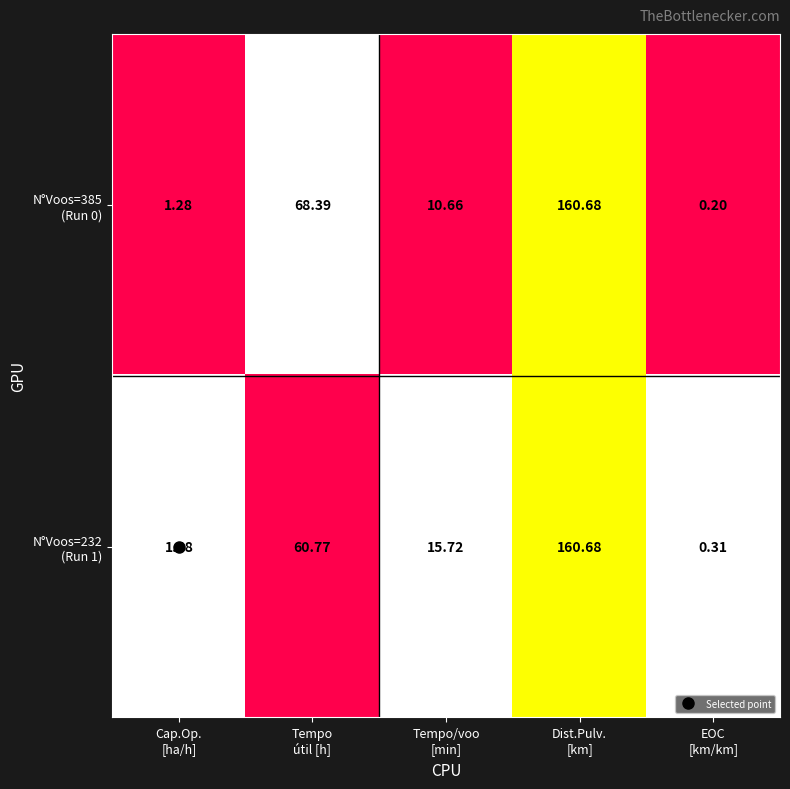

How many data points does each series have?

5